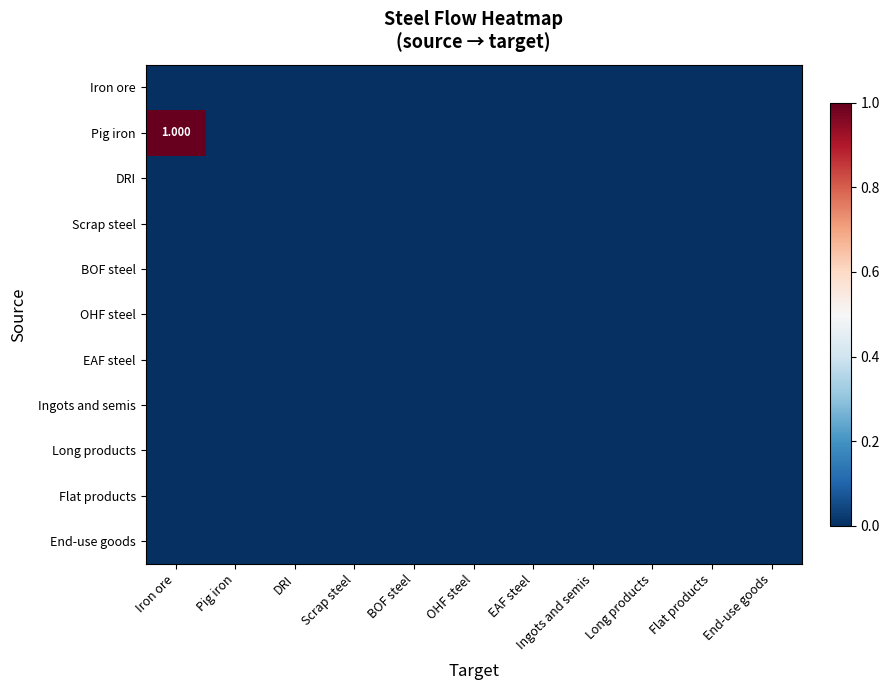

What is the greatest value displayed?

1